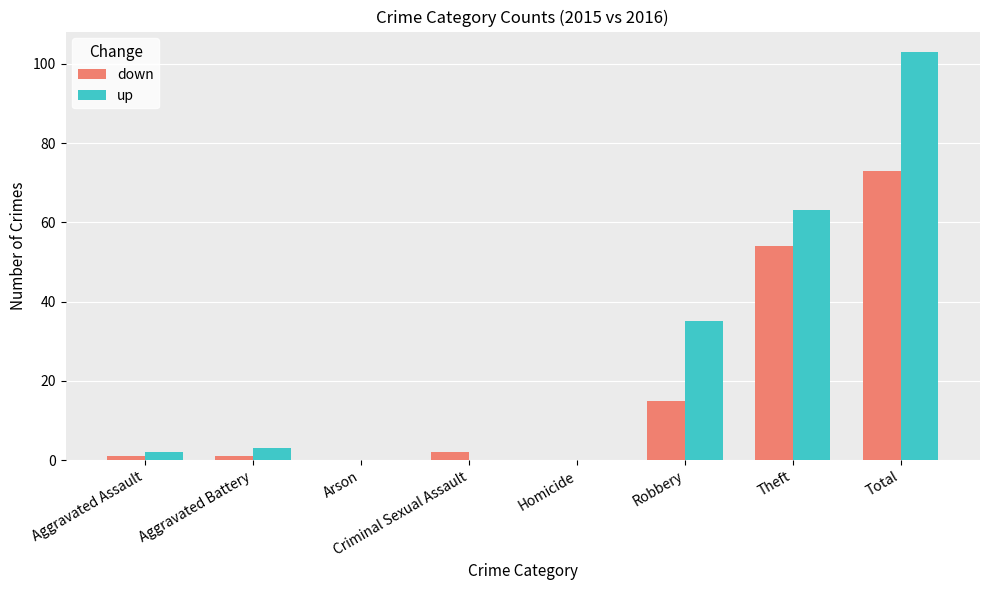

Is the value of down at Robbery greater than the value of up at Robbery?

No